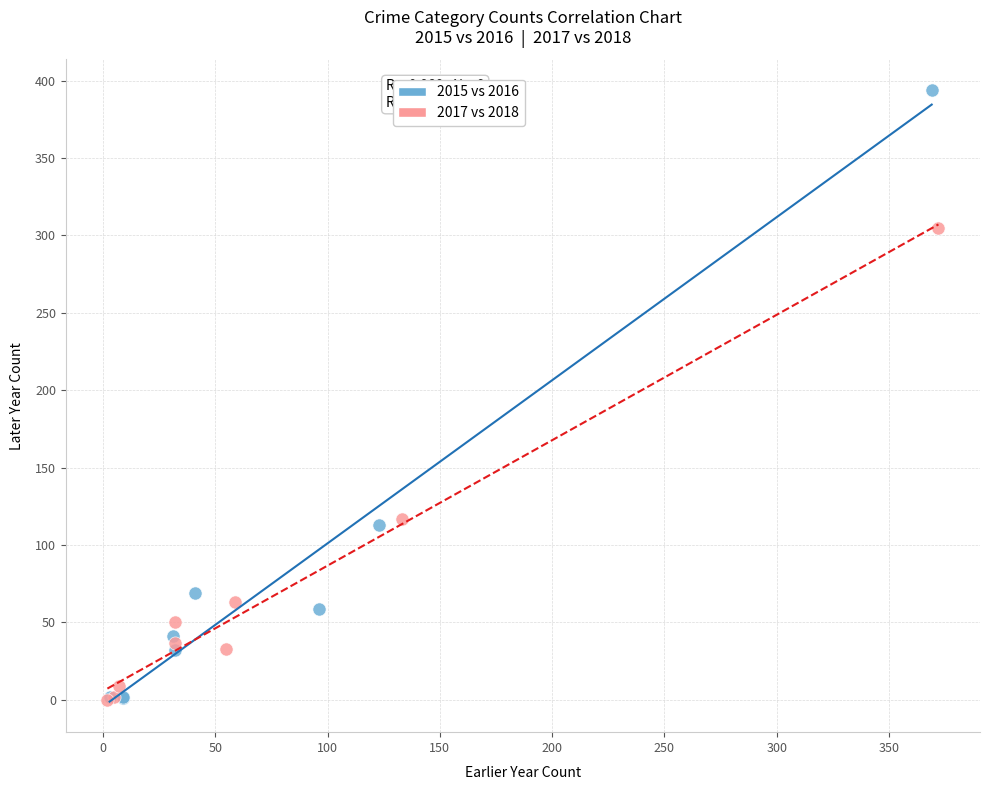

Which series reaches the maximum Y coordinate?

2015 vs 2016